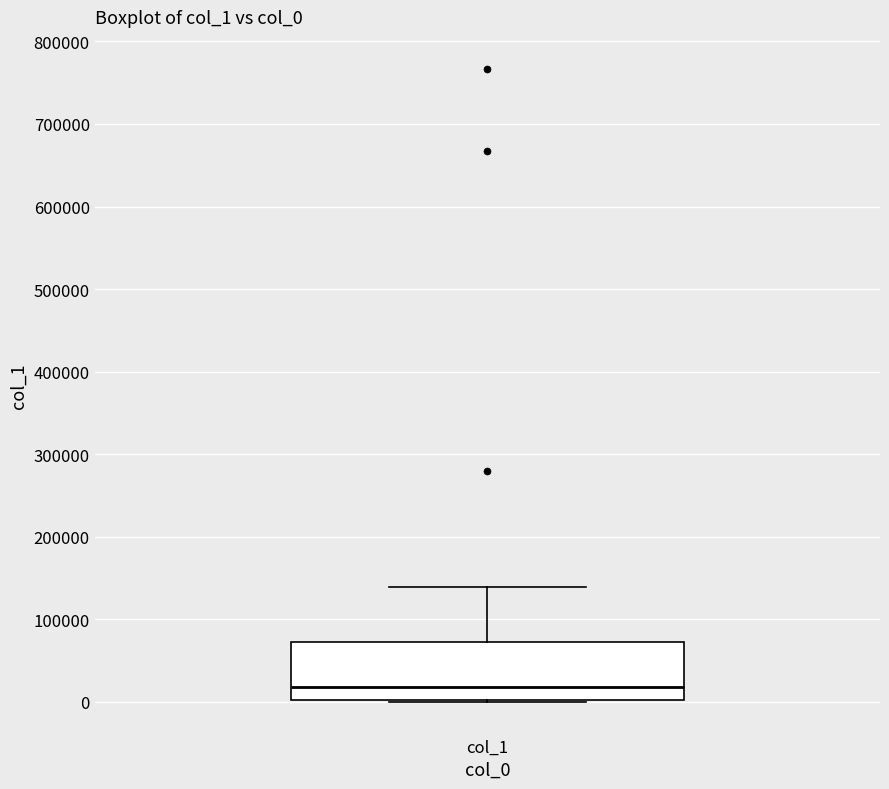

Where does the upper whisker of the box for col_1 end on the y-axis? The values are not printed on the chart, so give them approximately, as read against the axis.

140000